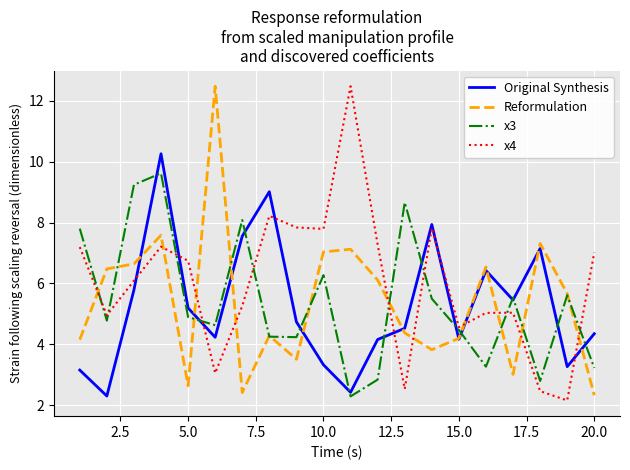

Which series ends up on top after the final intersection of x4 and Reformulation?

x4